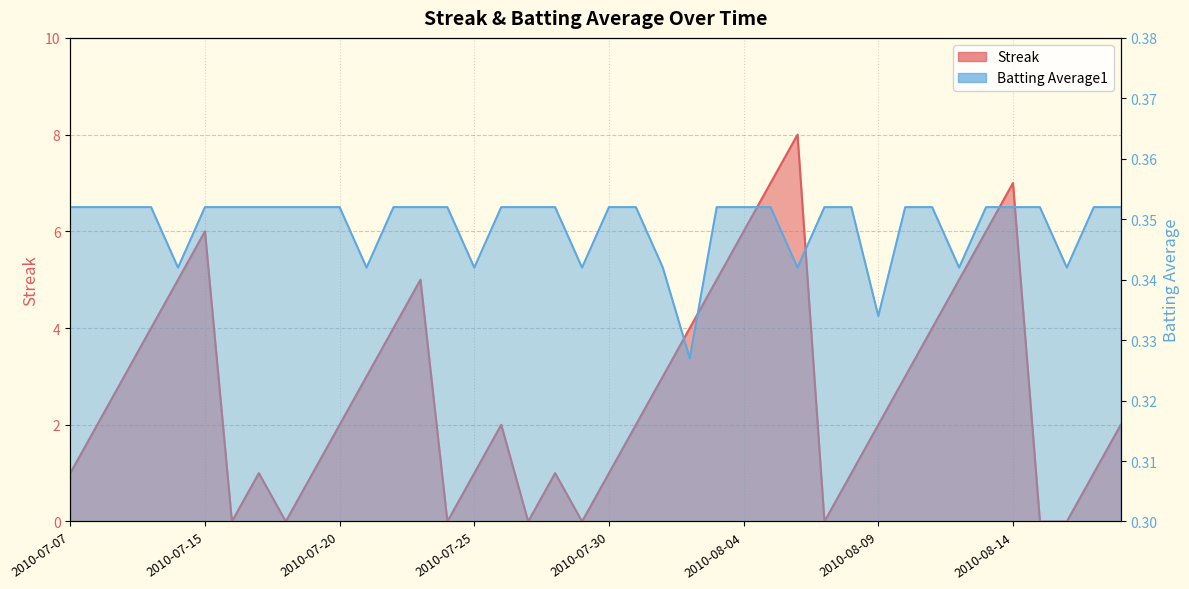

How many data points in Streak are above 2?

18